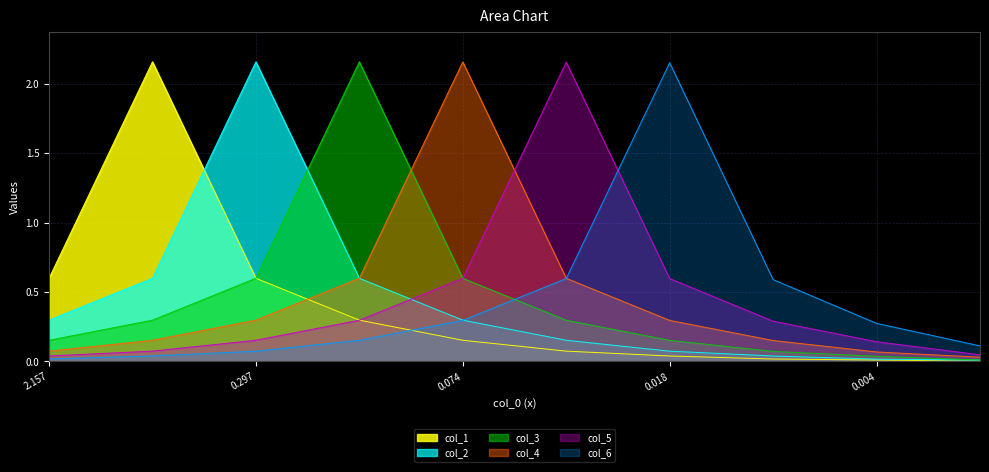

Is the value of col_6 at 0.018 greater than the value of col_3 at 0.297?

Yes